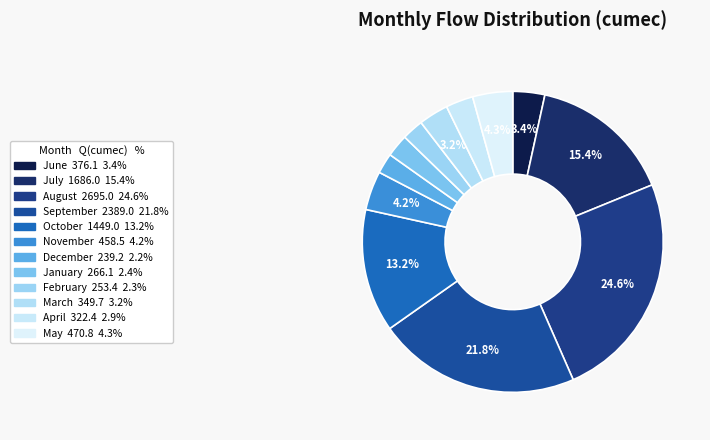

To the nearest percent, what is the average slice percentage?

8%